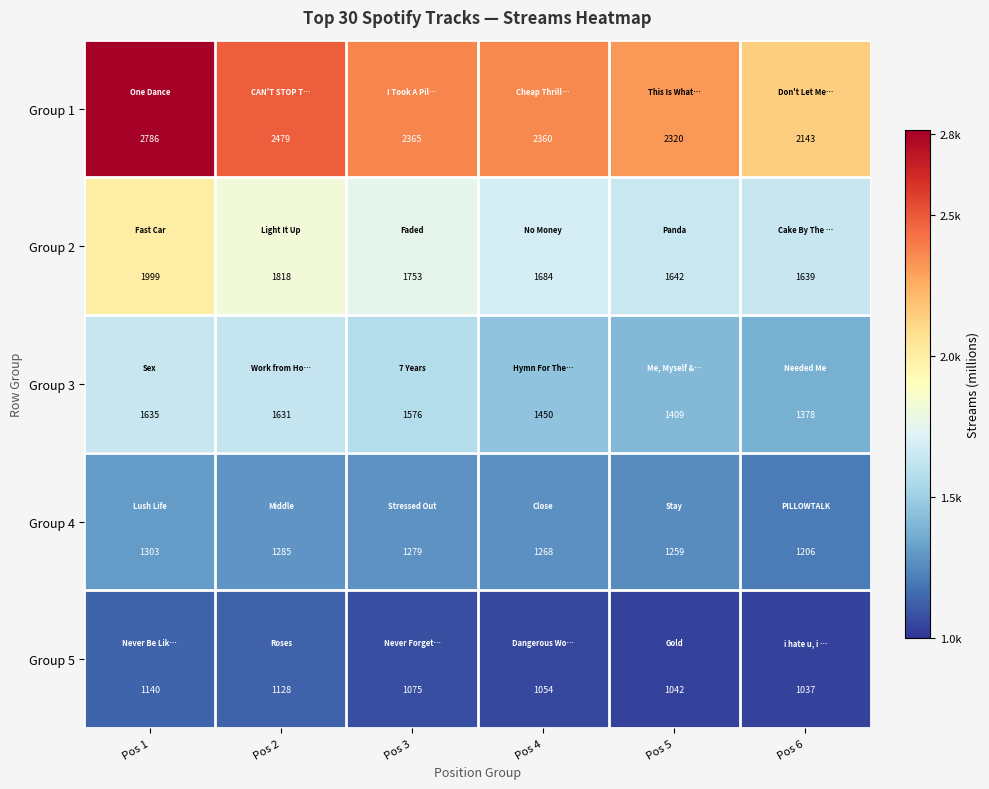

Which series has the largest total across all categories?

Group 1